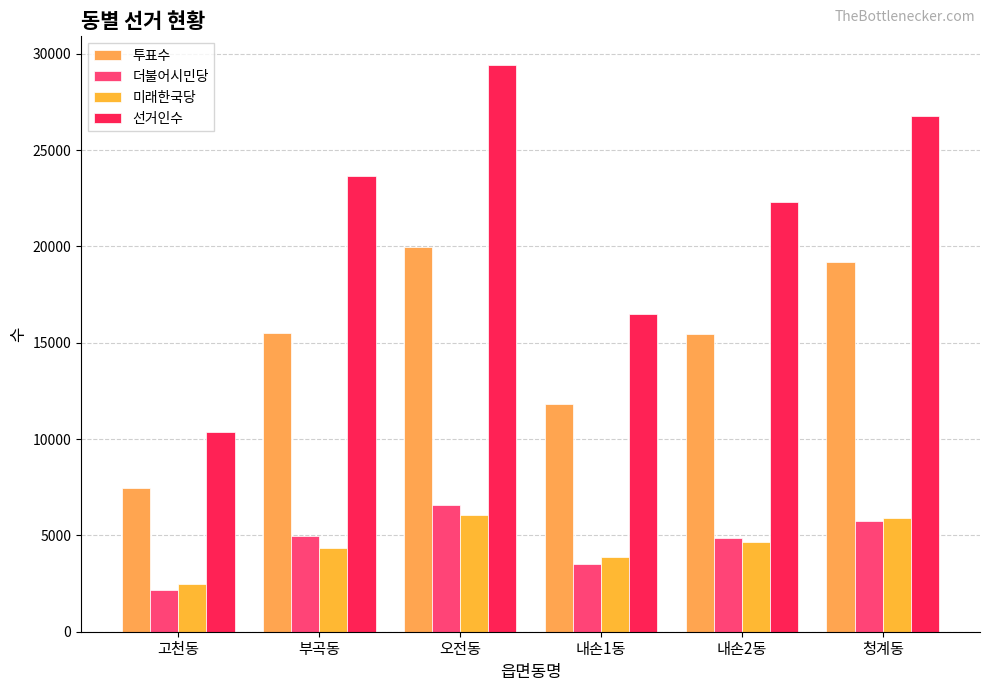

What is the total value across all series at 오전동?

62003